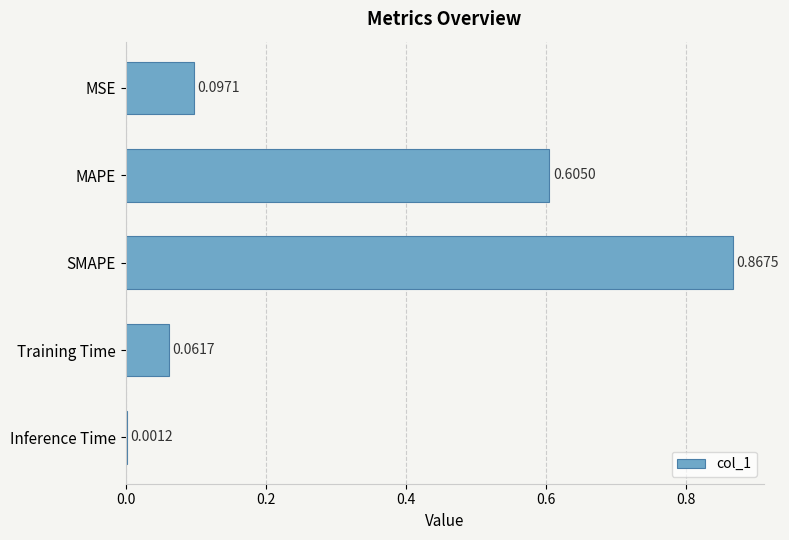

What is the change in value from SMAPE to Training Time?

-0.8